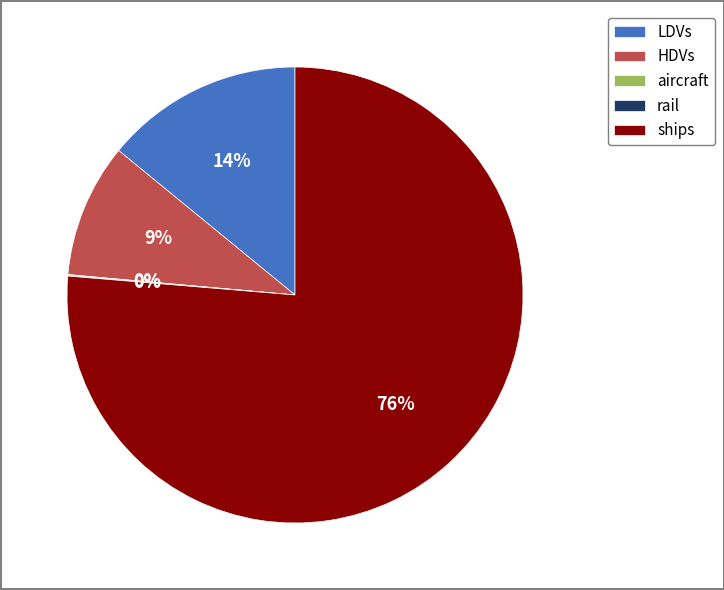

Which category accounts for the majority?

ships